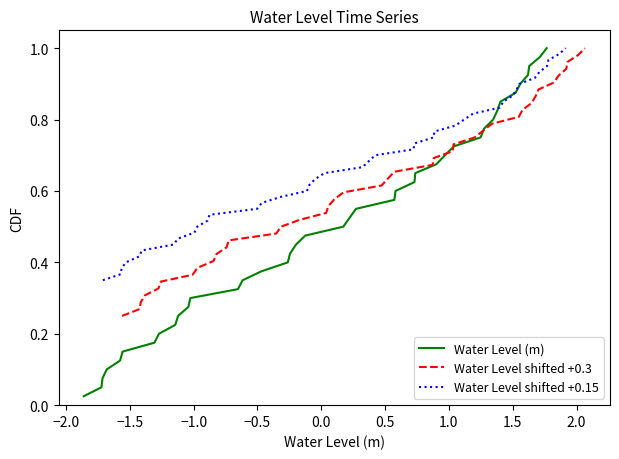

What are all the series names shown in the legend?

Water Level (m), Water Level shifted +0.3, Water Level shifted +0.15